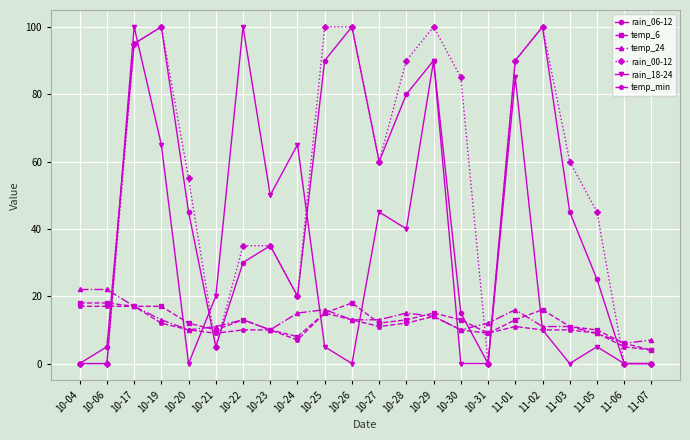

How many times do rain_00-12 and temp_min cross each other?

6